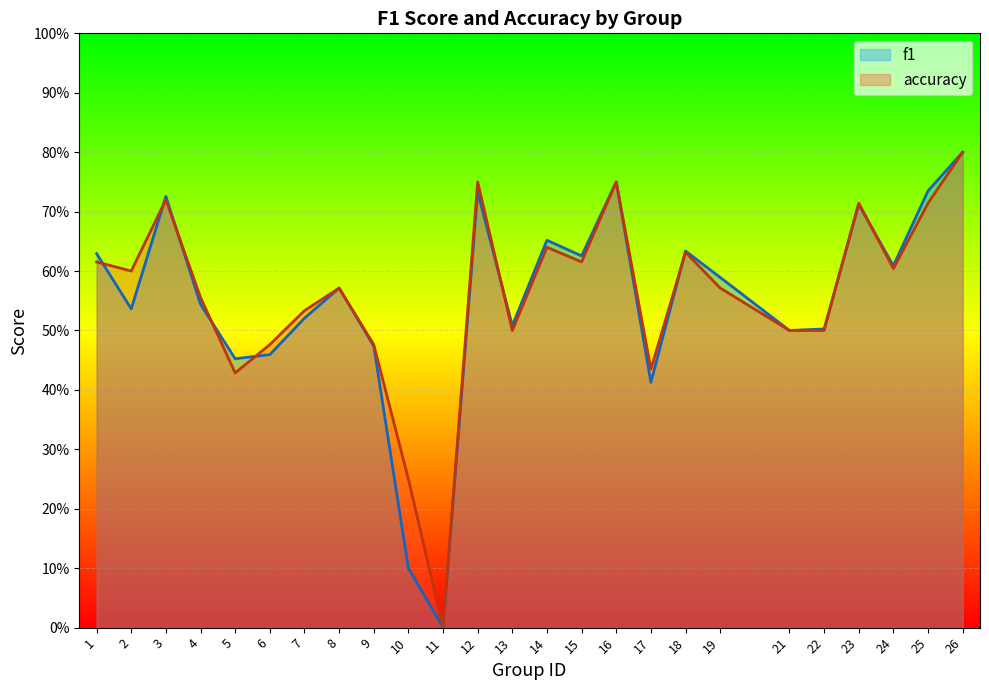

How many intersections are there between f1 and accuracy?

9